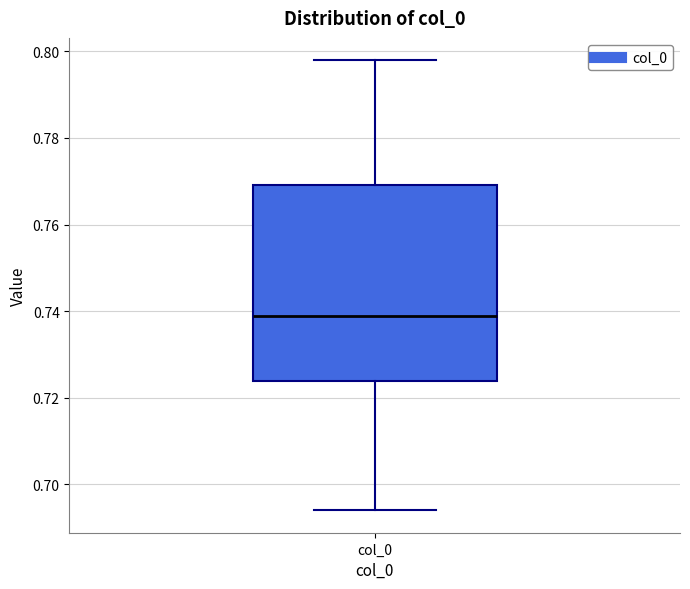

Read this box plot against the y-axis: the position of the median line, the range covered by the box, and the ends of both whiskers. The values are not printed on the chart, so give them approximately, as read against the axis.

median 0.738, box 0.724 to 0.770, whiskers 0.694 to 0.798